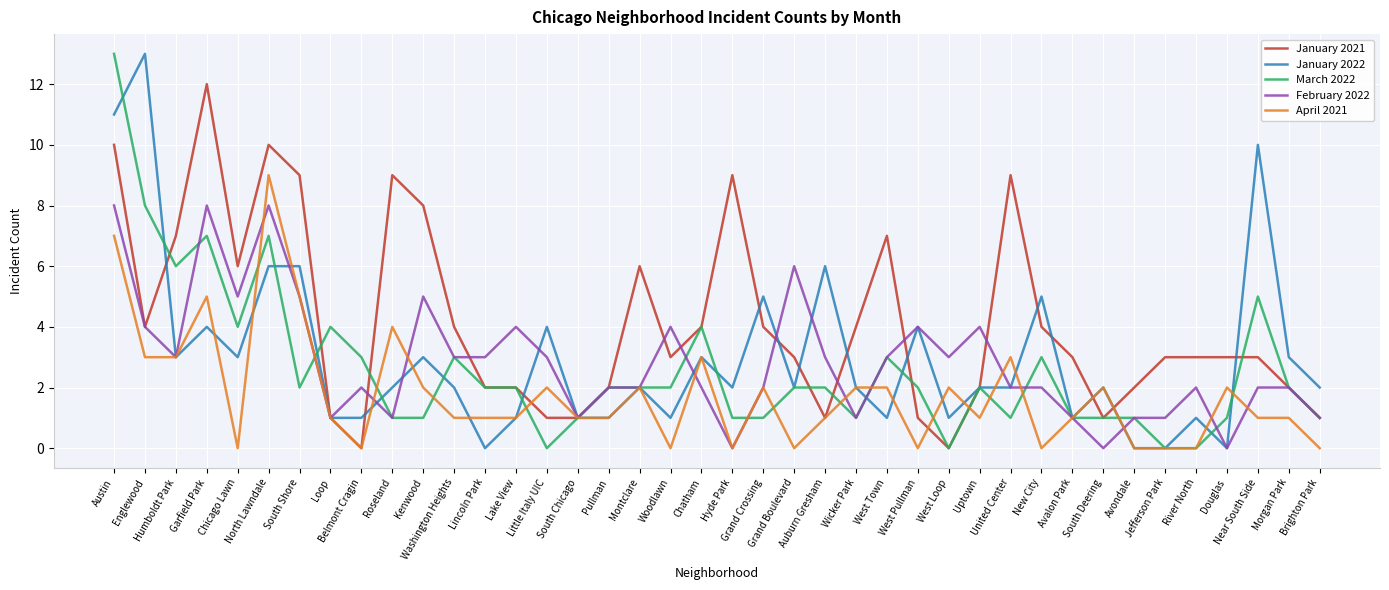

Is it true that March 2022 equals 5 at Little Italy UIC?

False